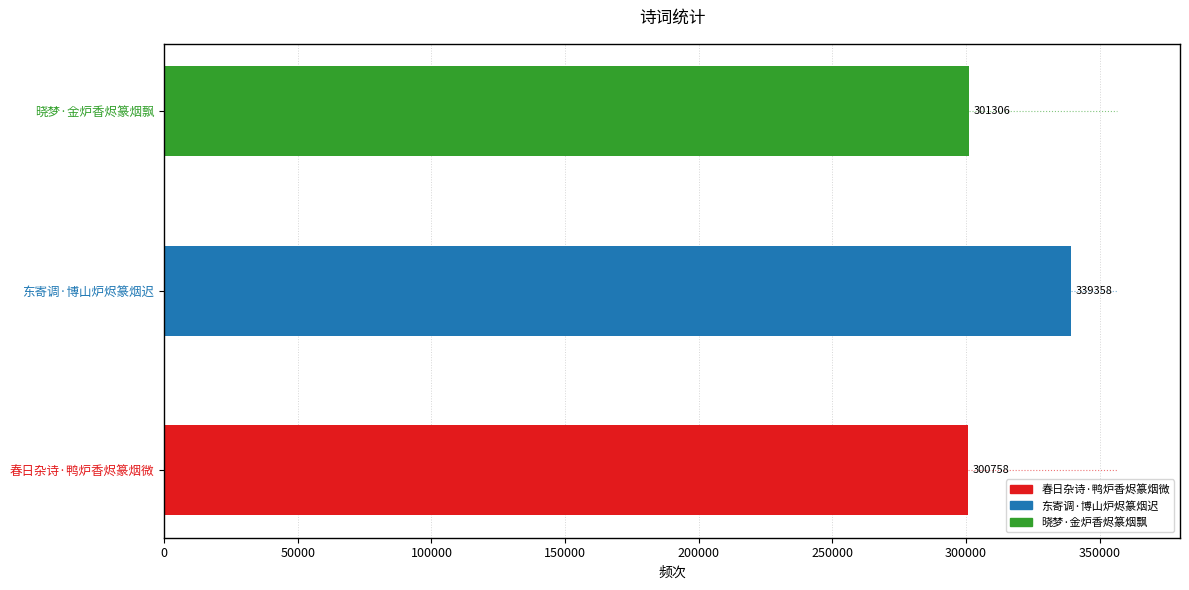

Does the chart contain any negative values?

No